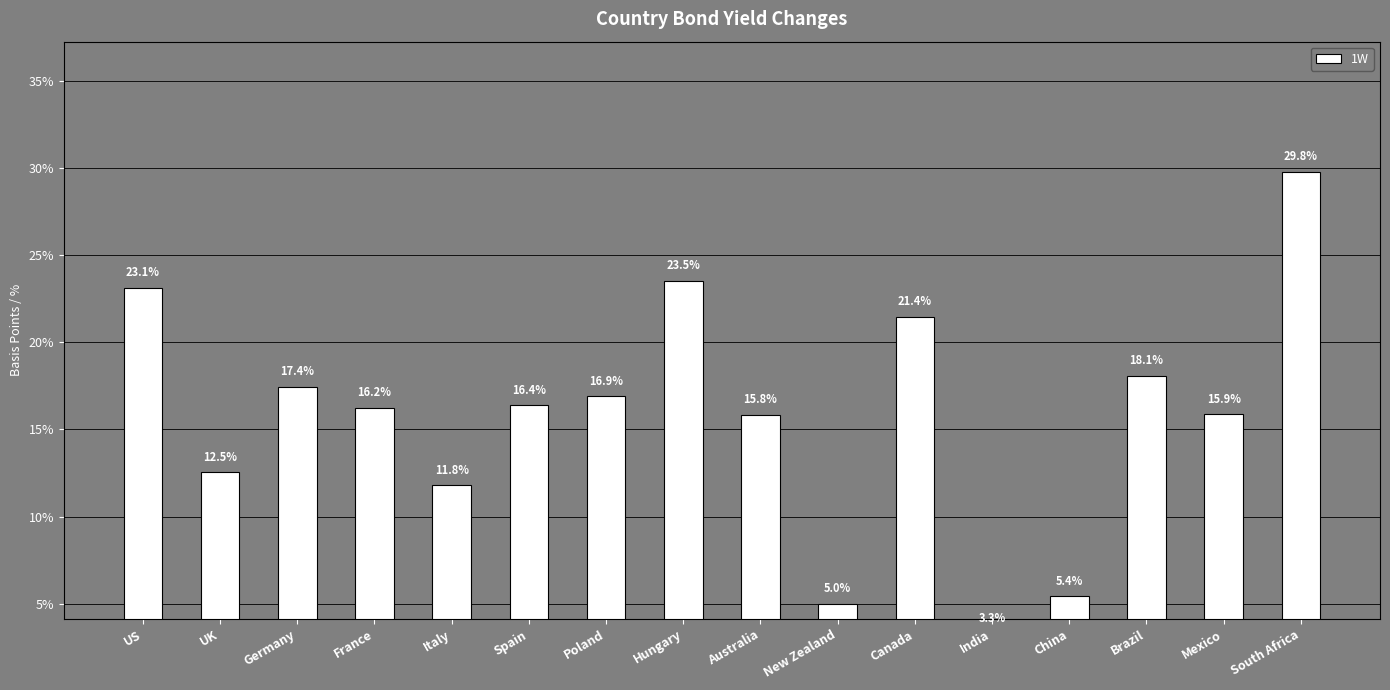

The value at South Africa is 40.7. True or false?

False